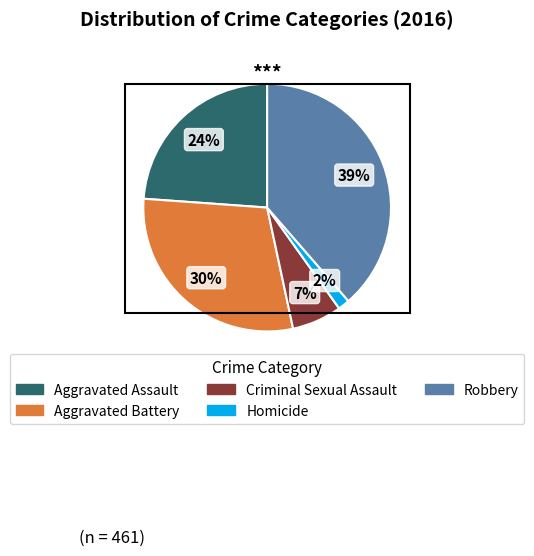

Is there any slice that represents more than half of the pie?

No